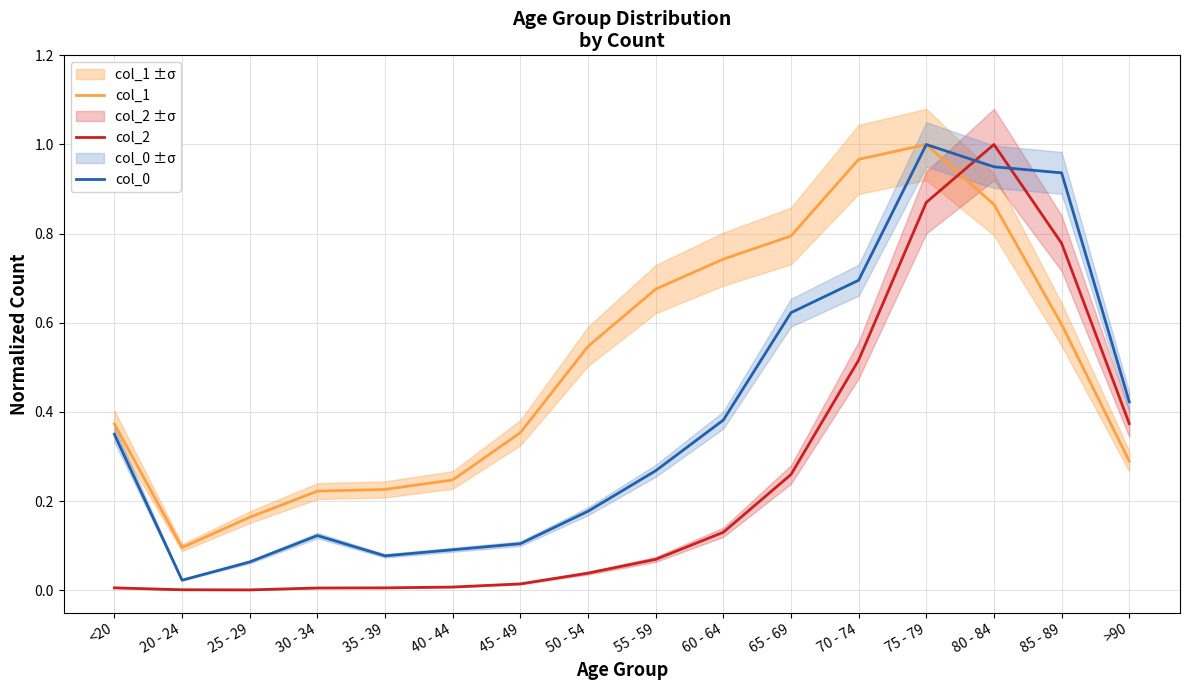

Which series has the largest range (max minus min)?

col_2